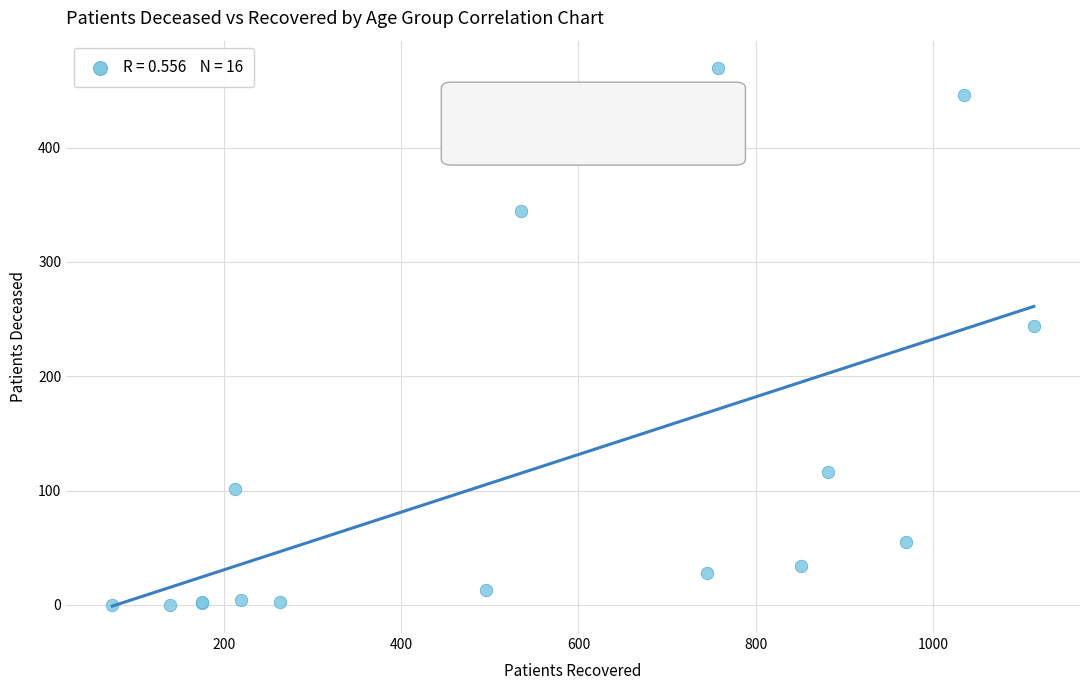

What Y value in the scatter plot is closest to 235?

244